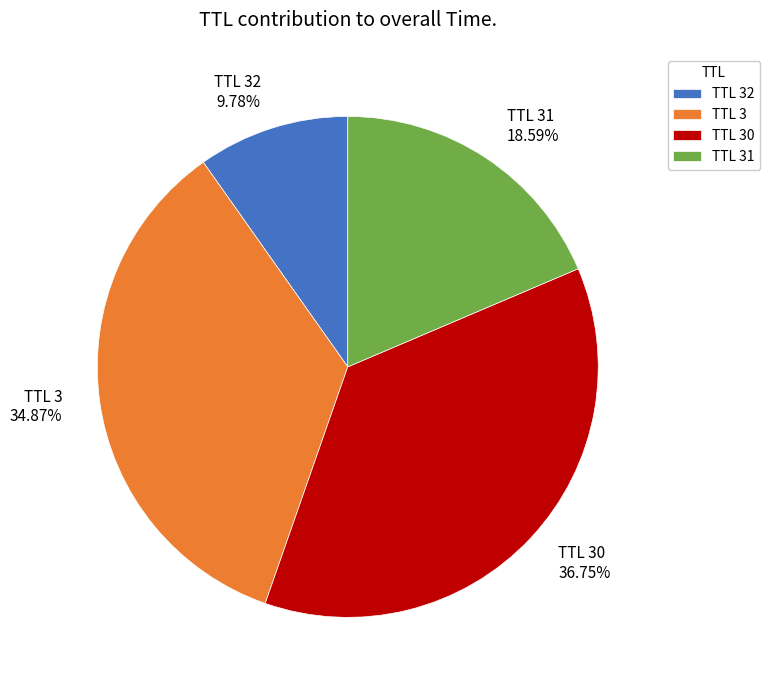

Combined, do TTL 32 and TTL 3 account for over 50%?

No